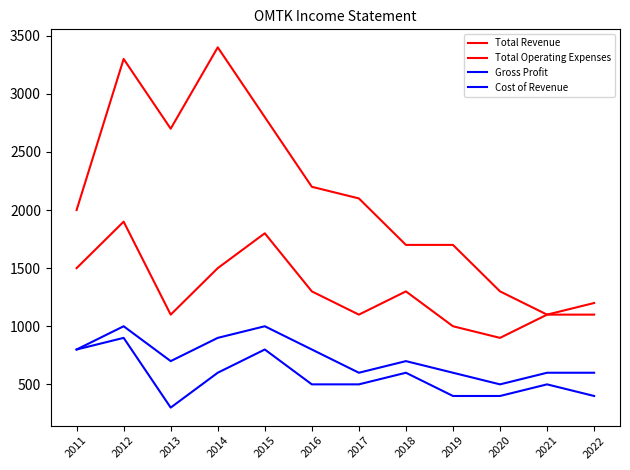

Does the chart display data point markers on the line(s)?

No